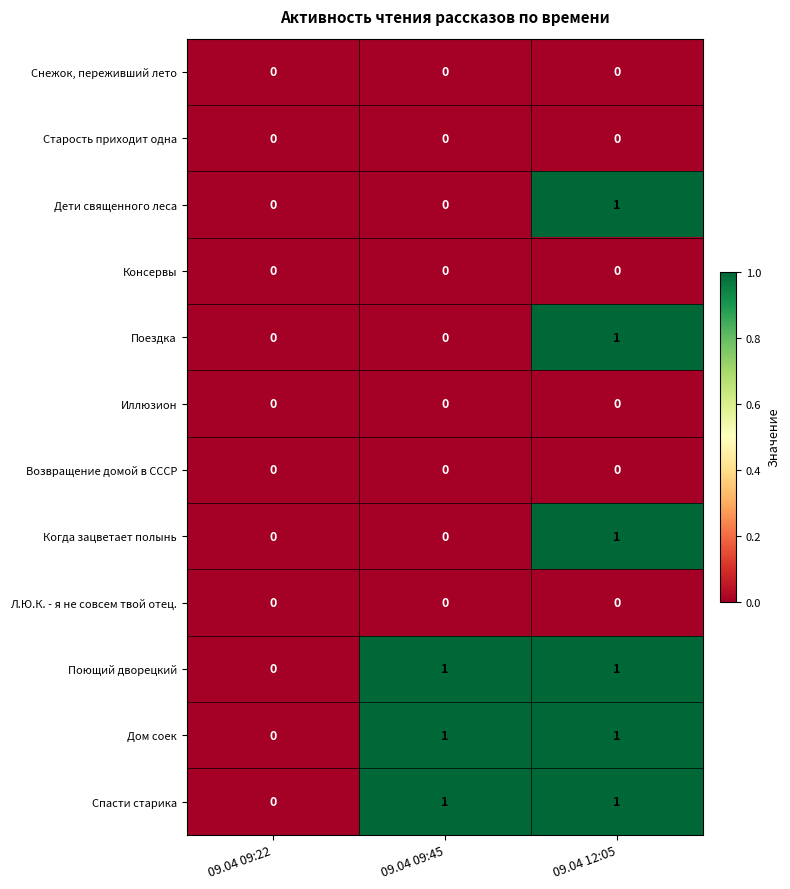

Which category has the lowest value in the Поющий дворецкий series?

09.04 09:22